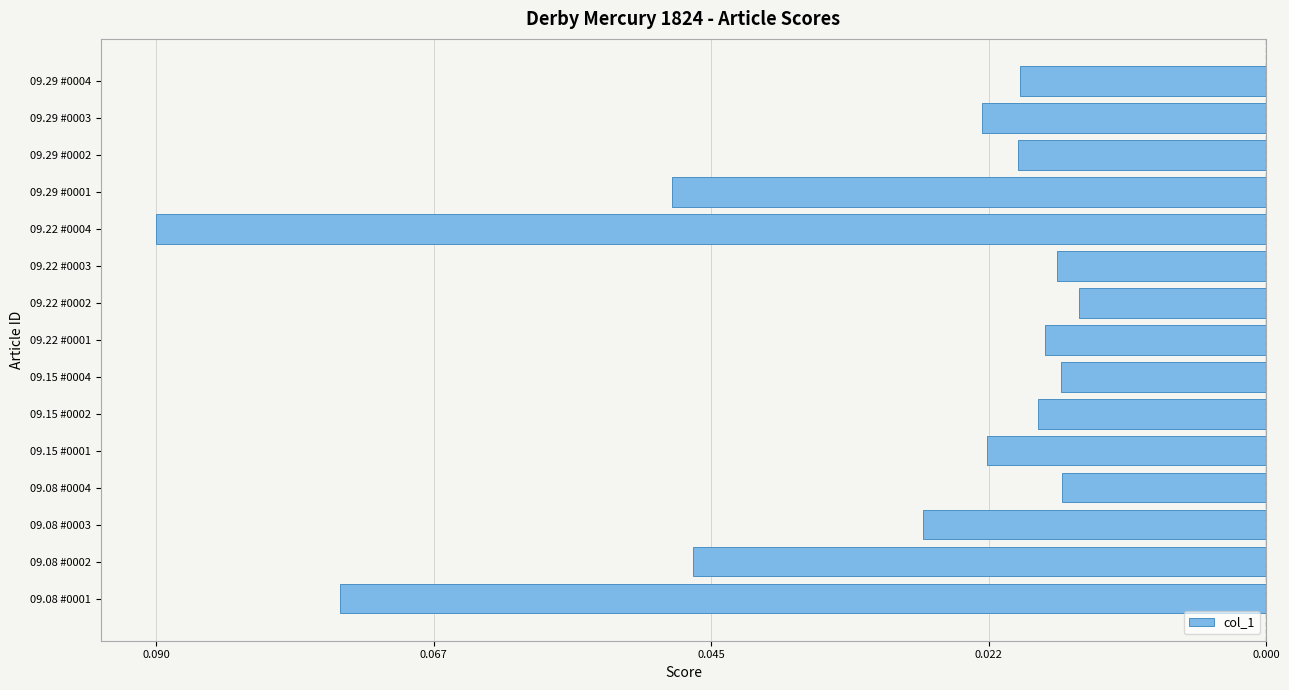

Does the chart contain any negative values?

Yes